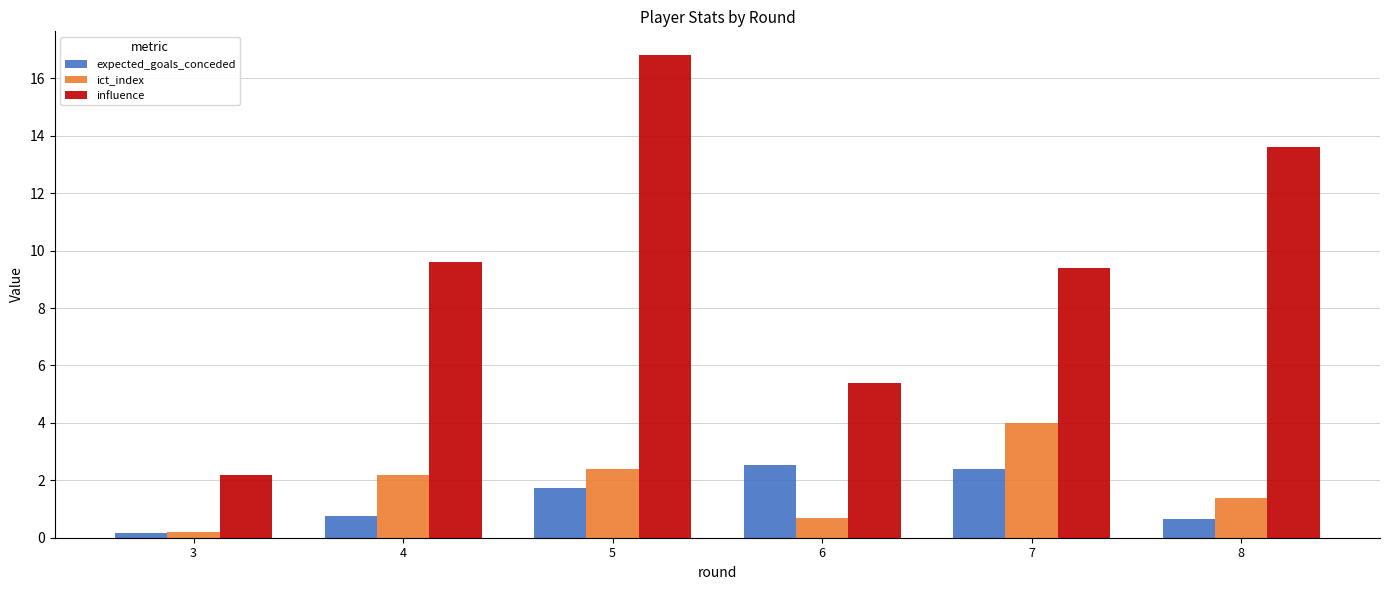

The value of influence at 7 is 15.7. True or false?

False